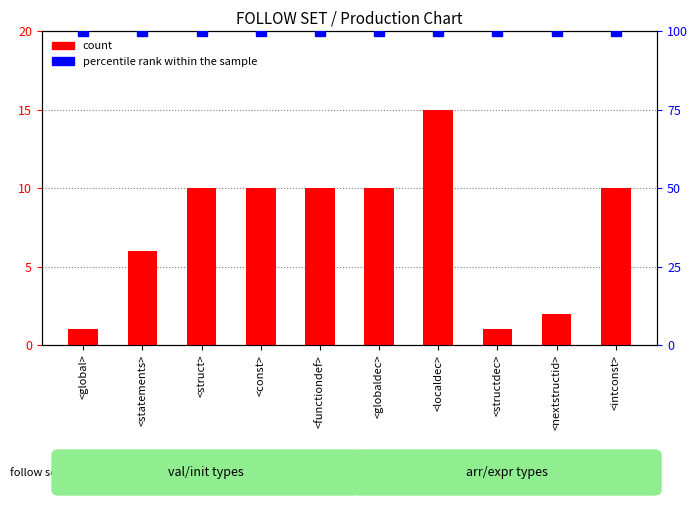

Rank the series at <struct> from lowest to highest value.

count, percentile rank within the sample